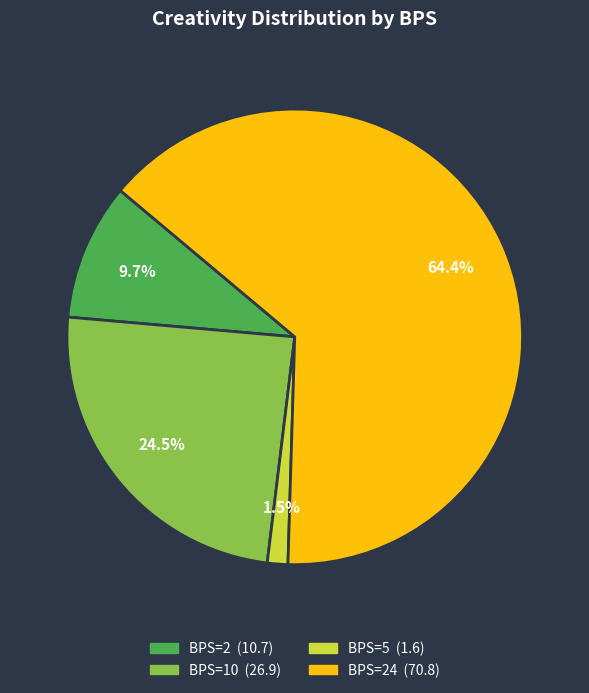

Which category has the biggest portion of the pie?

BPS=24 (70.8)